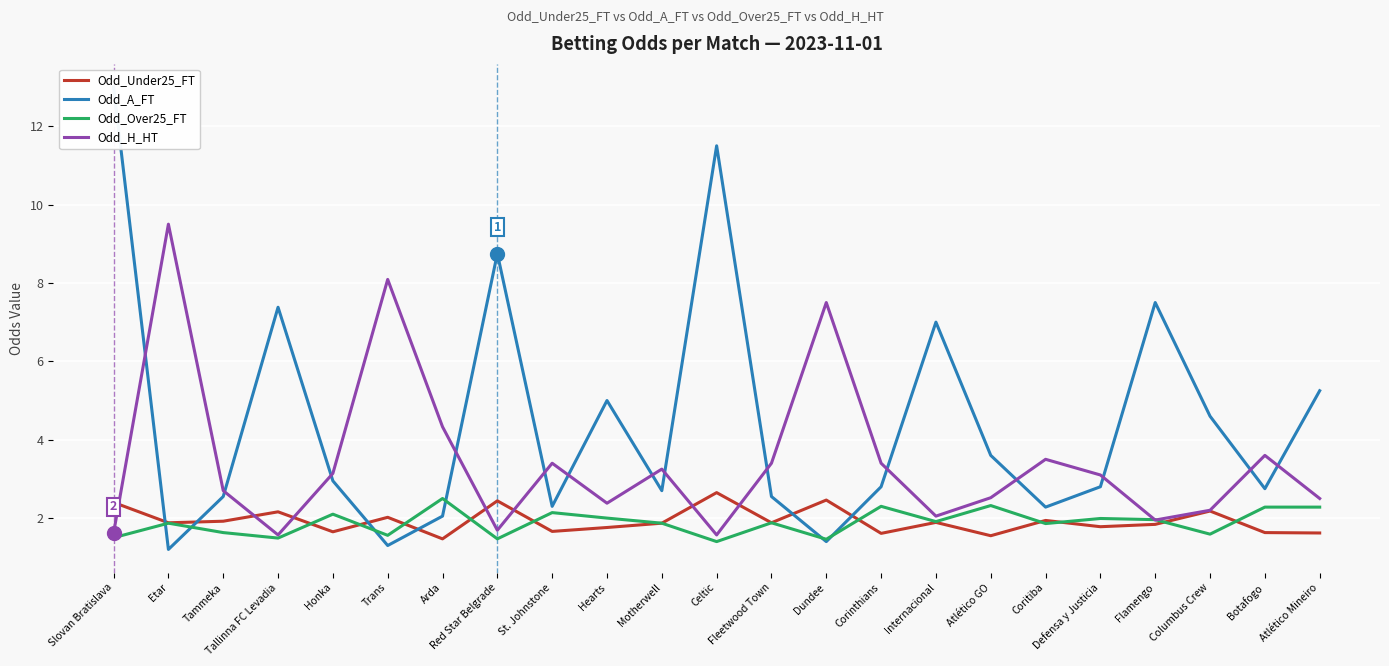

What is the spread (max minus min) of values at Tammeka?

1.1